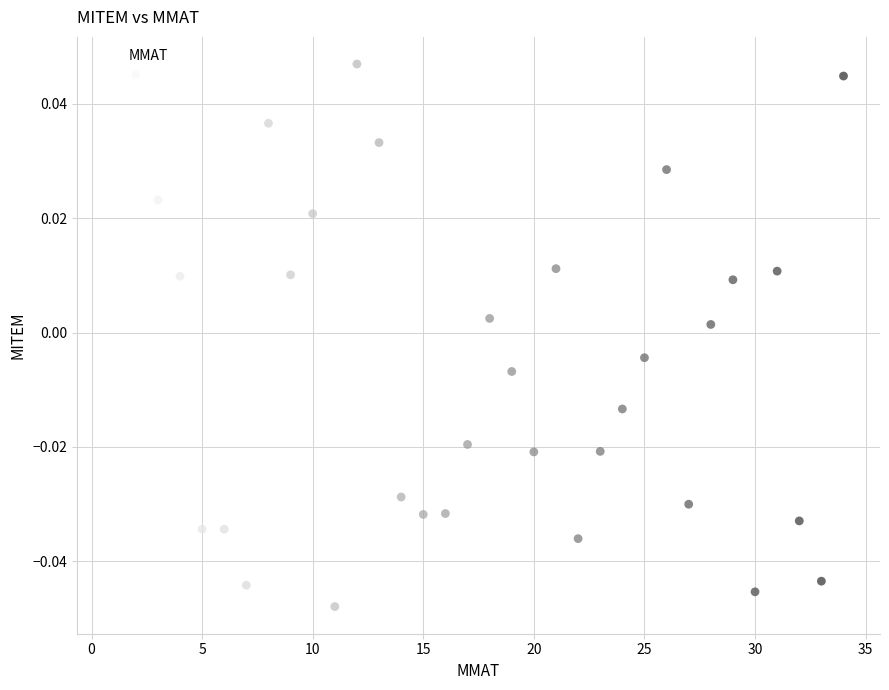

What is the range of X values (max minus min)?

33.0